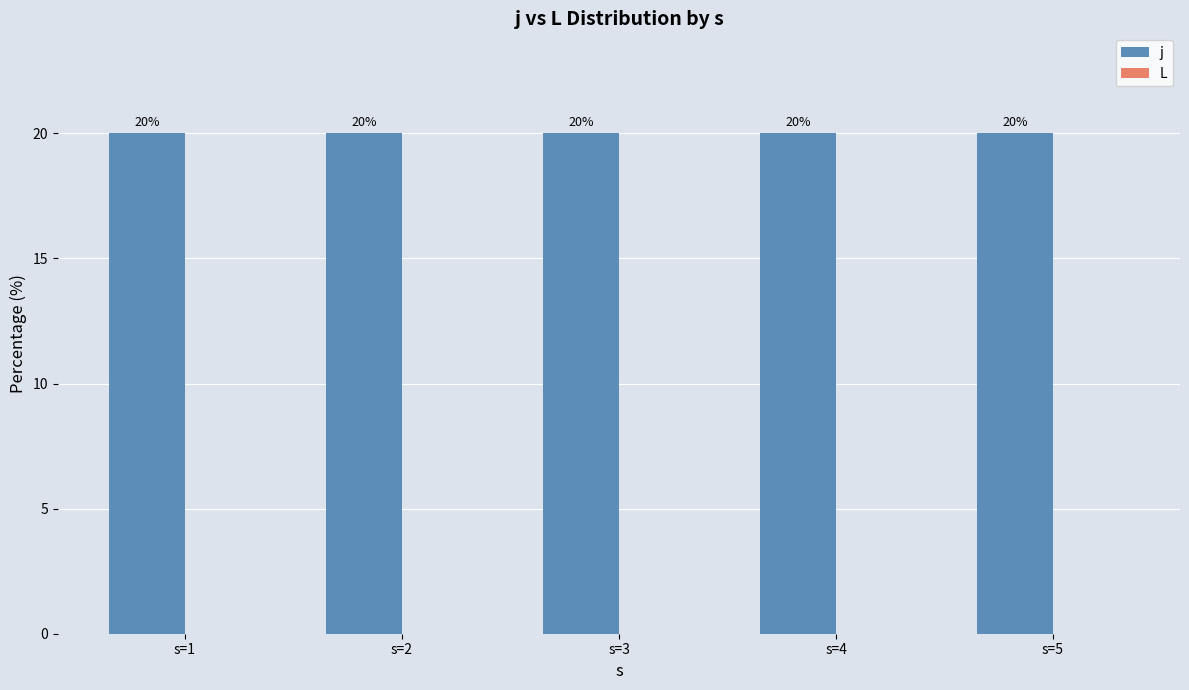

Reading left to right, list all the values displayed in this chart.

j: 20	20	20	20	20
L: 0	0	0	0	0